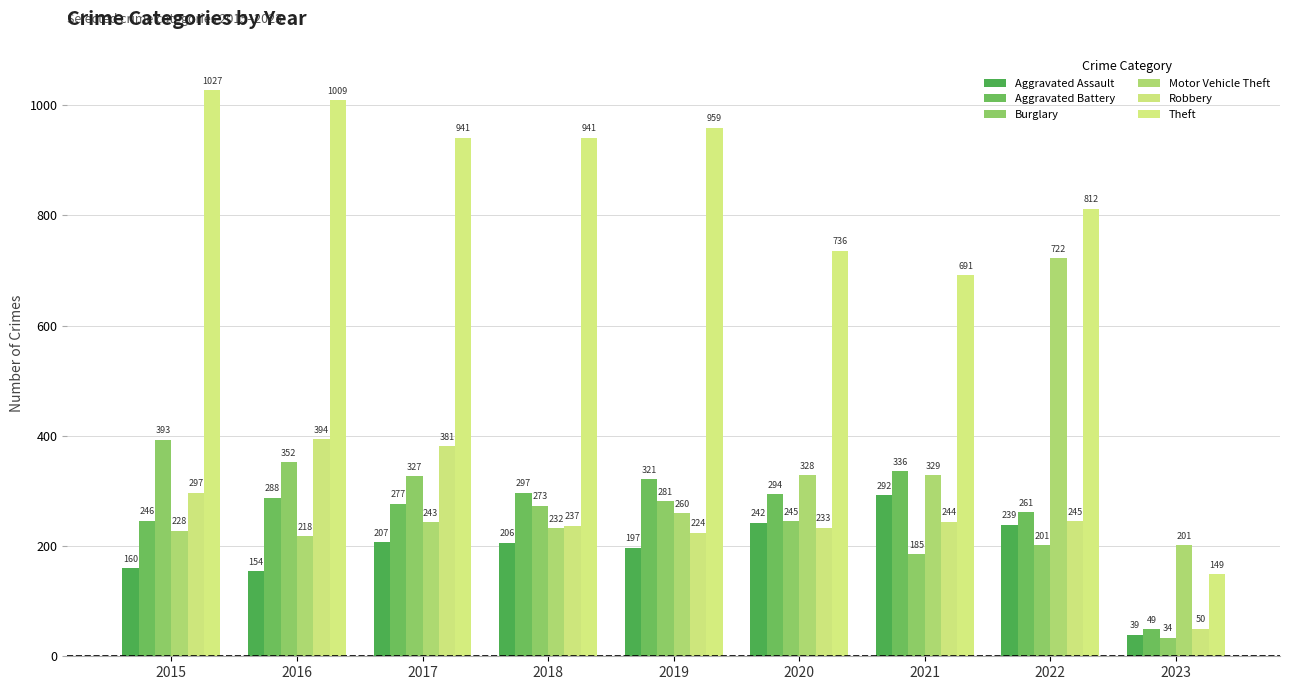

How many groups of bars are there?

9